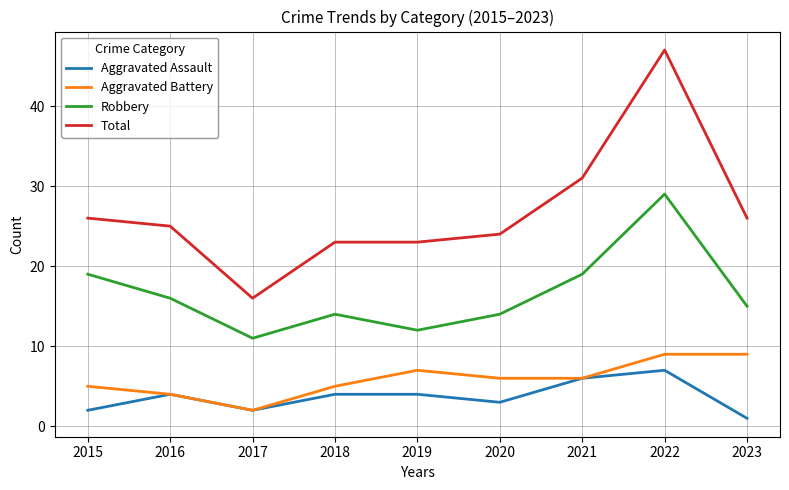

What are all the series names shown in the legend?

Aggravated Assault, Aggravated Battery, Robbery, Total